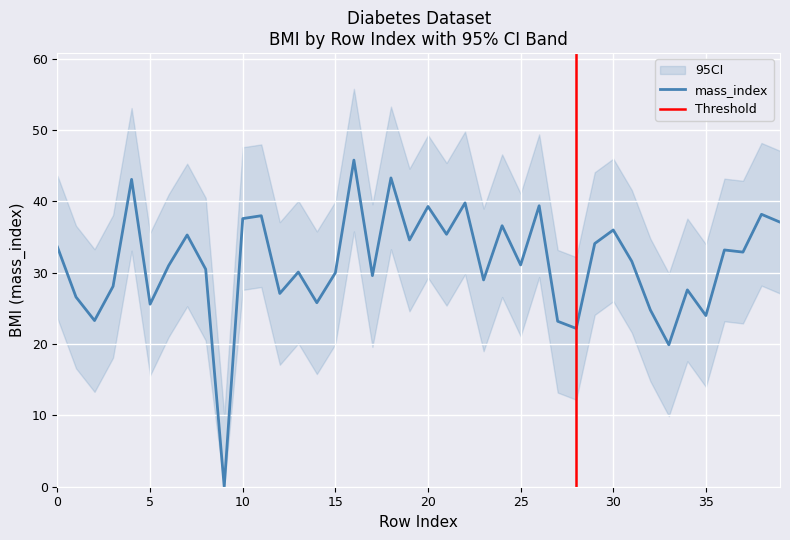

What is the approximate value of mass_index at 22?

39.8